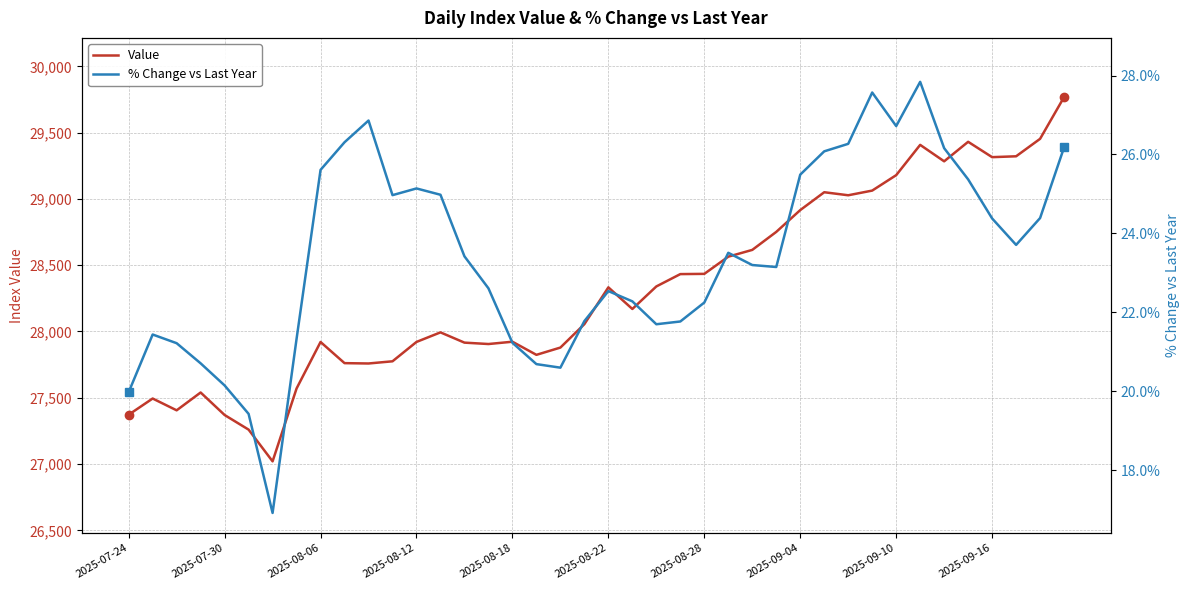

What is the highest value of the Value series?

29768.4